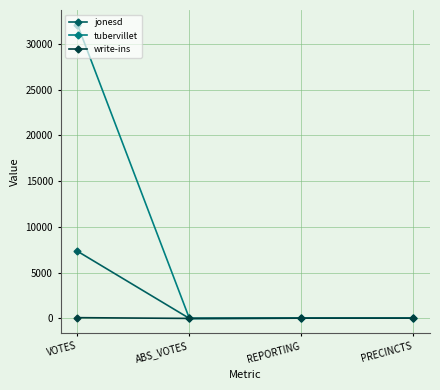

What is the average value of the write-ins series?

35